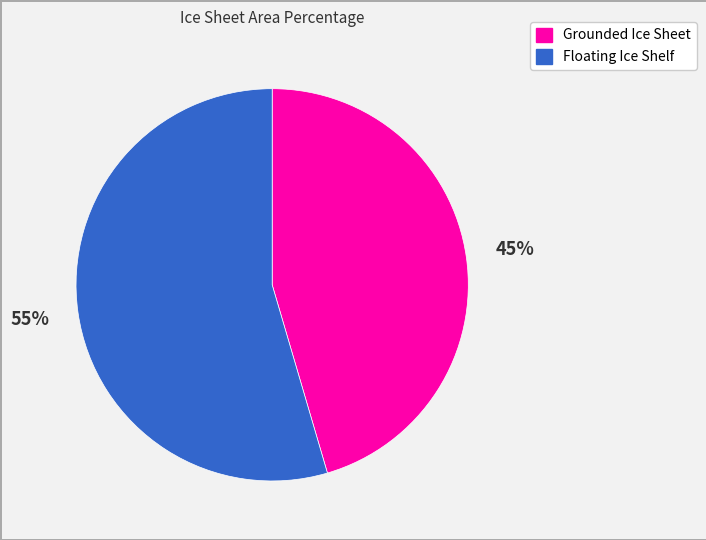

To the nearest percent, what is the average slice percentage?

50%